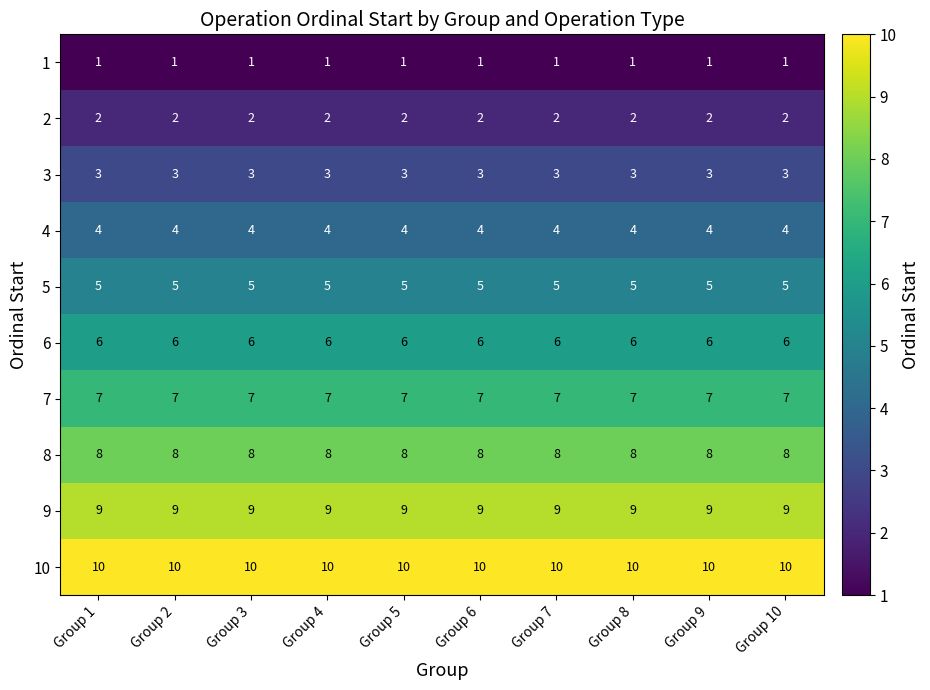

How many series are shown in this chart?

10